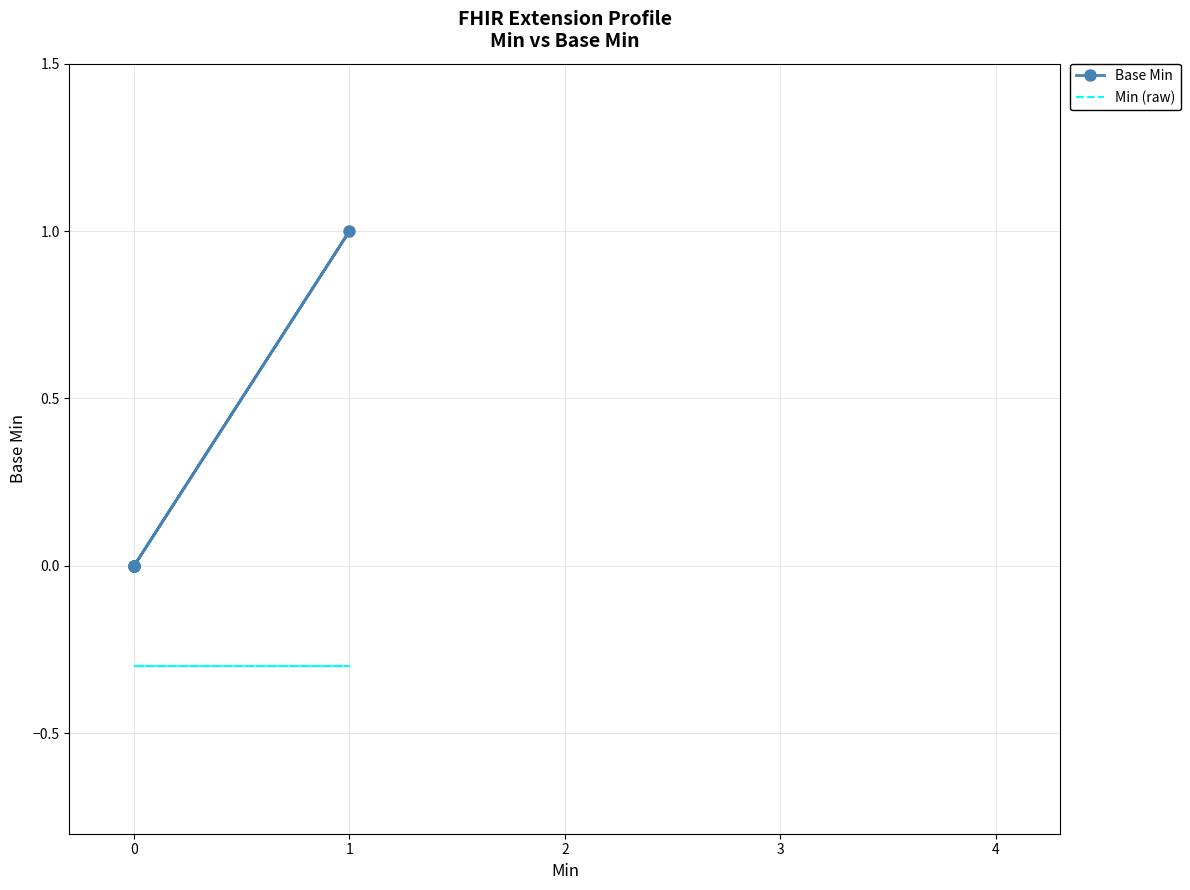

Which series changed the most between 0 and 3?

Base Min